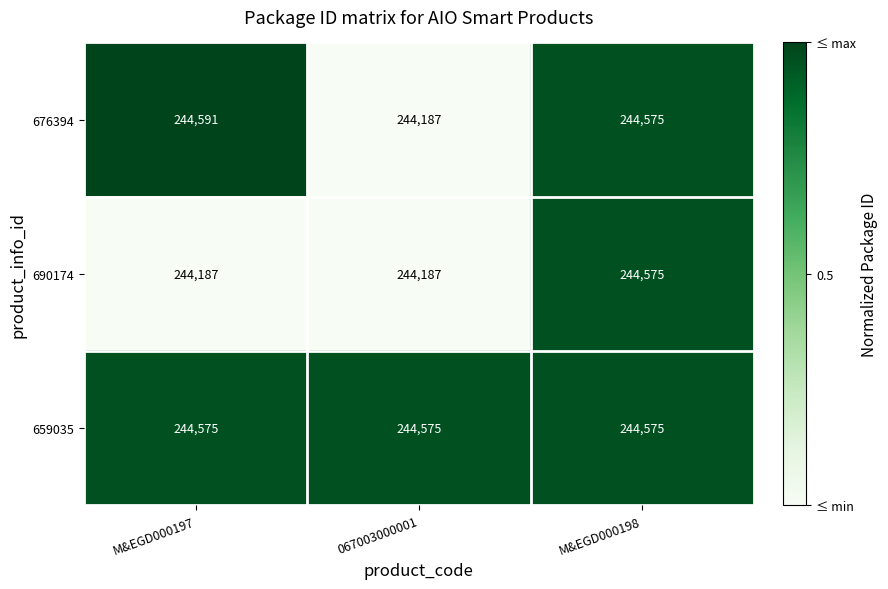

Is it true that 659035 equals 104748 at M&EGD000197?

False